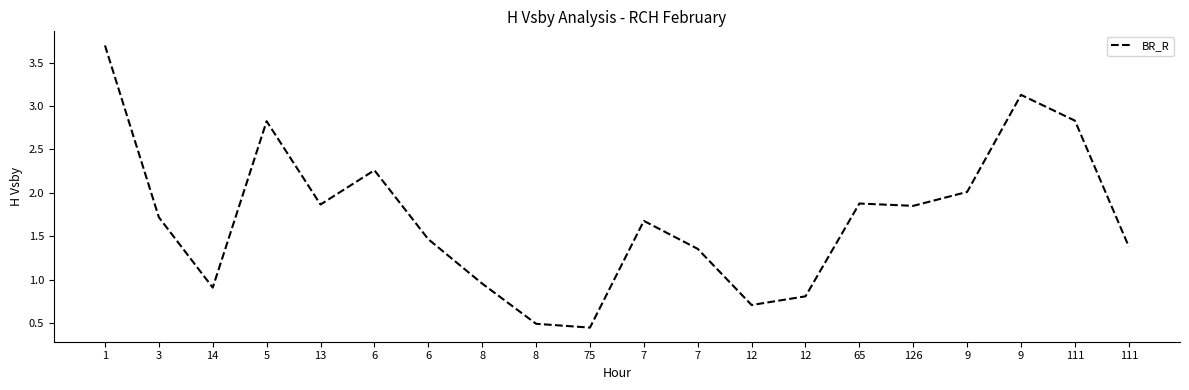

What is the average value?

1.7